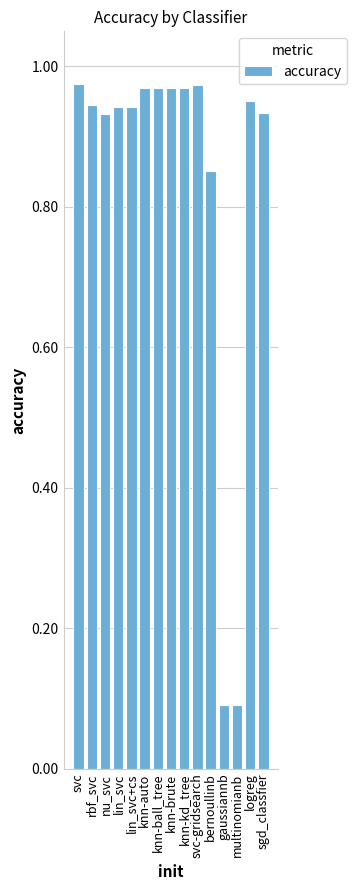

The chart shows a value of 1.6 at knn-kd_tree. True or false?

False